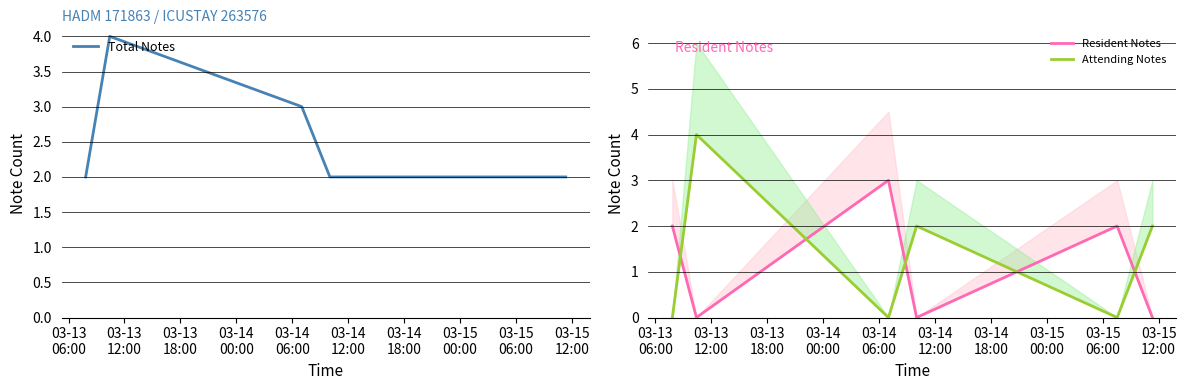

Reading left to right, list all the values displayed in this chart.

Total Notes: 2	4	3	2	2	2
Resident Notes: 2	0	3	0	2	0
Attending Notes: 0	4	0	2	0	2